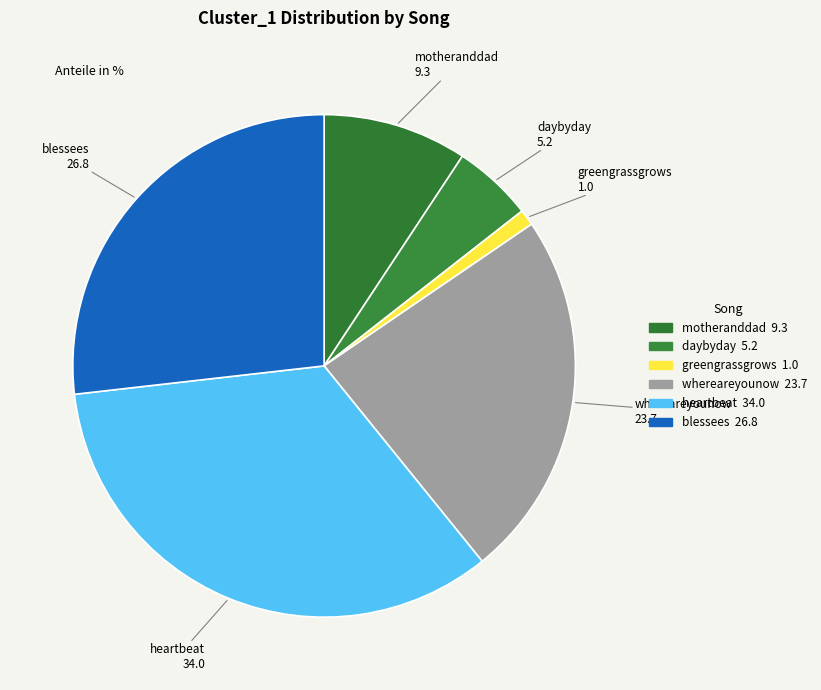

What percentage is the motheranddad slice, to the nearest percent?

9%